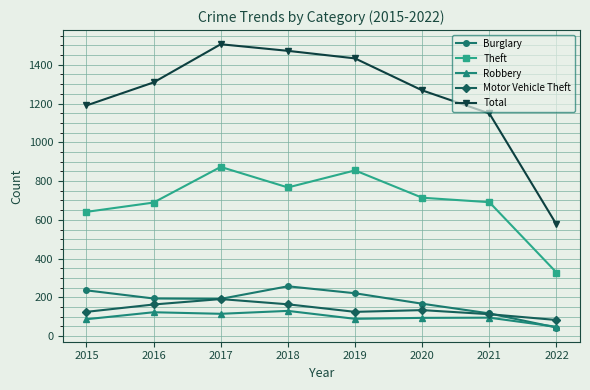

What are all the series names shown in the legend?

Burglary, Theft, Robbery, Motor Vehicle Theft, Total